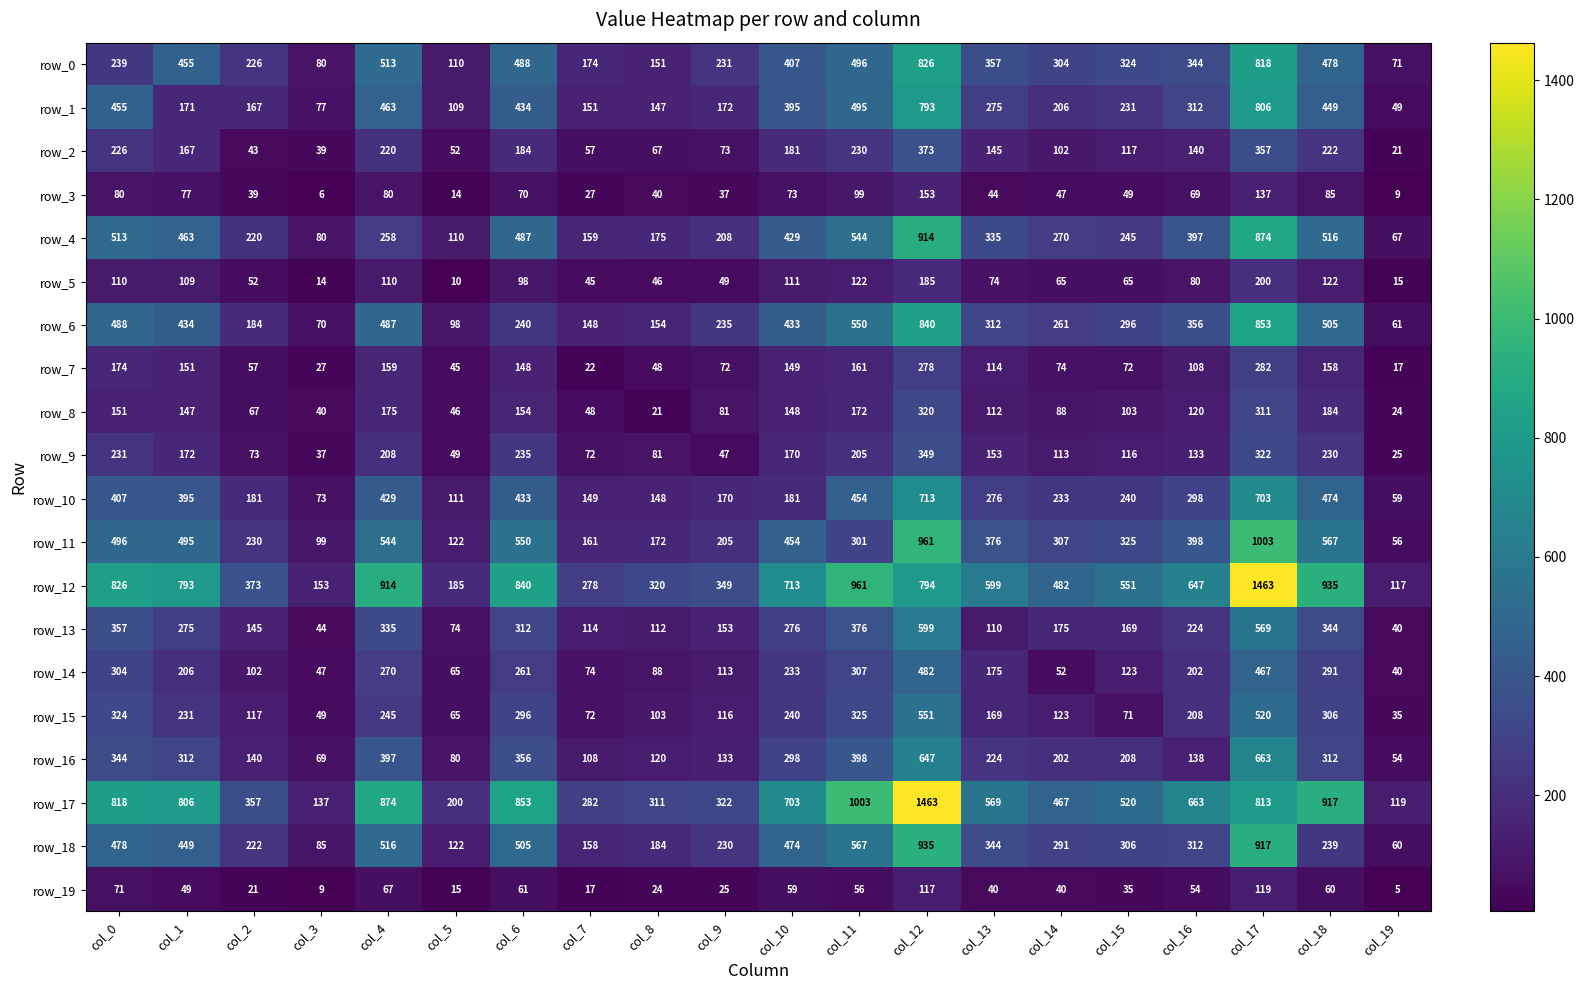

Is it true that row_13 equals 344 at col_18?

True